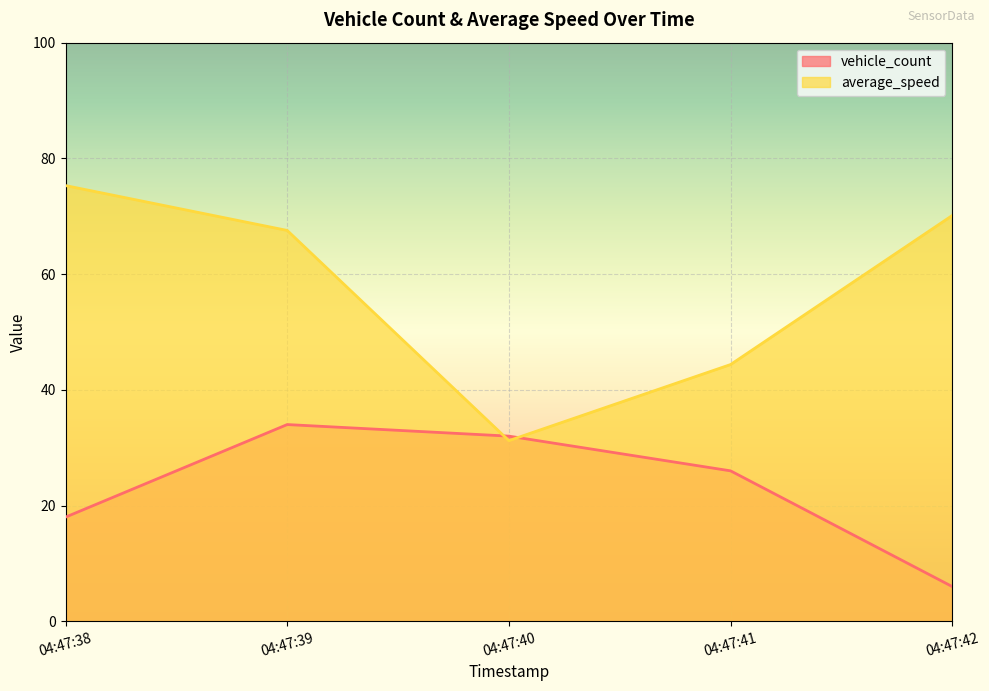

At which label is vehicle_count closest to 20?

04:47:38